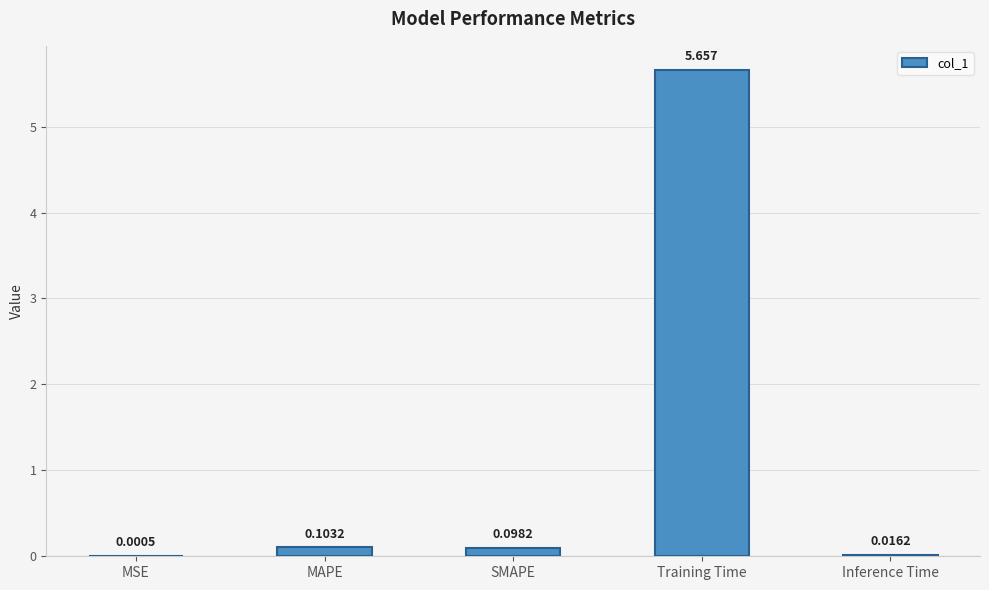

At which label is the value closest to 2?

MAPE